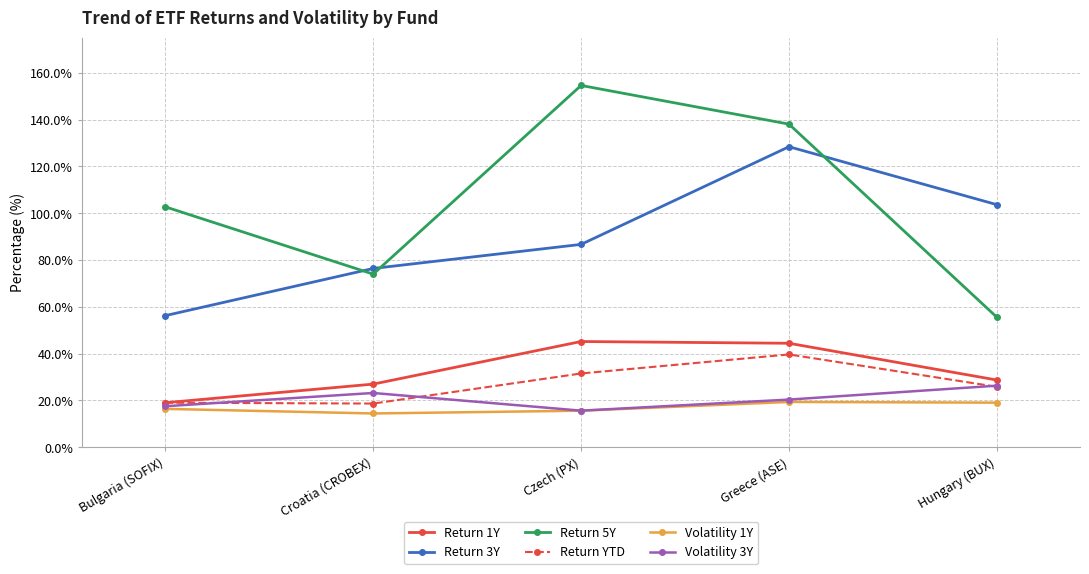

What position from the right is Czech (PX)?

3